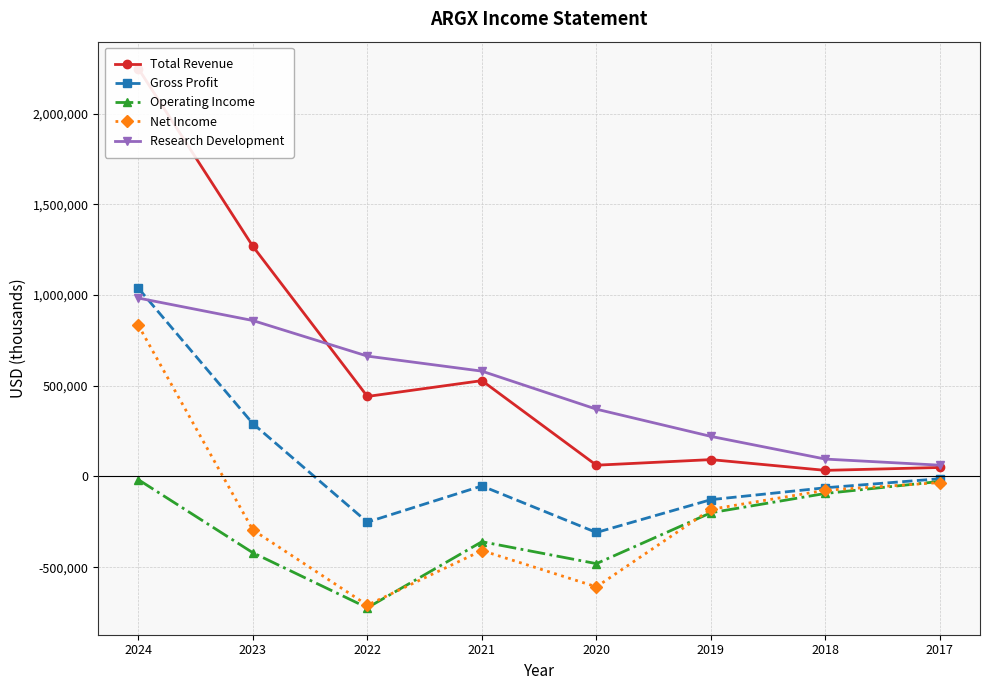

Which series has the largest total across all categories?

Total Revenue